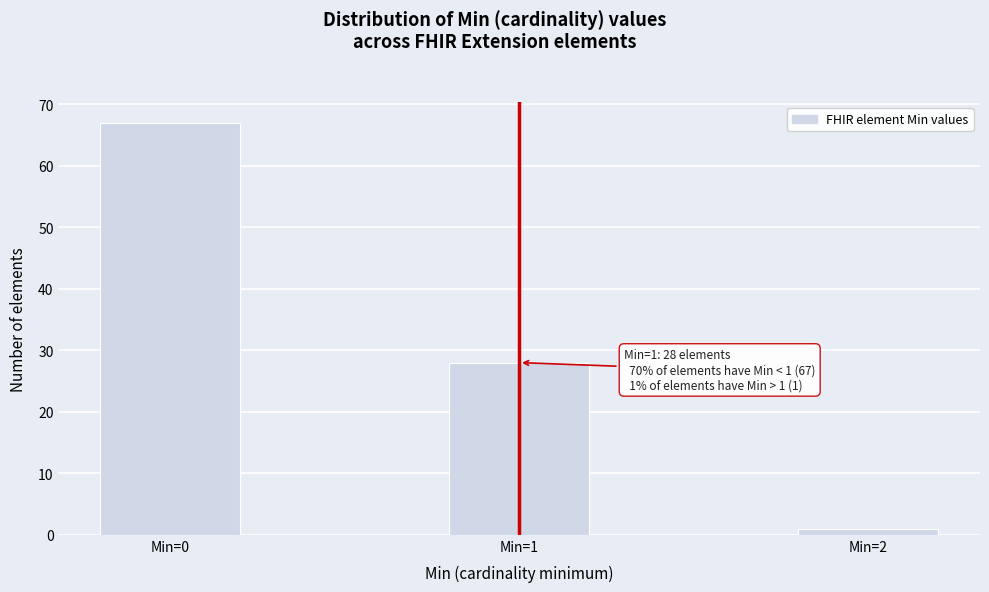

Reading right to left, transcribe all the data shown in this chart.

Min=2=1	Min=1=28	Min=0=67